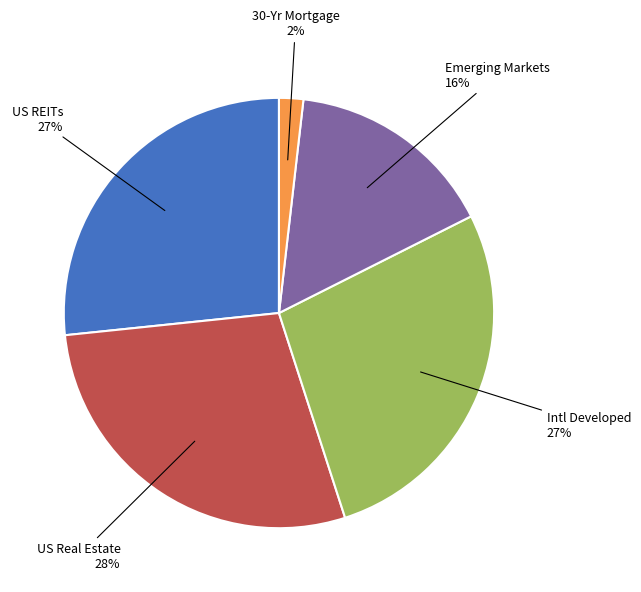

To the nearest percent, what is the combined percentage of Intl Developed and 30-Yr Mortgage?

29%